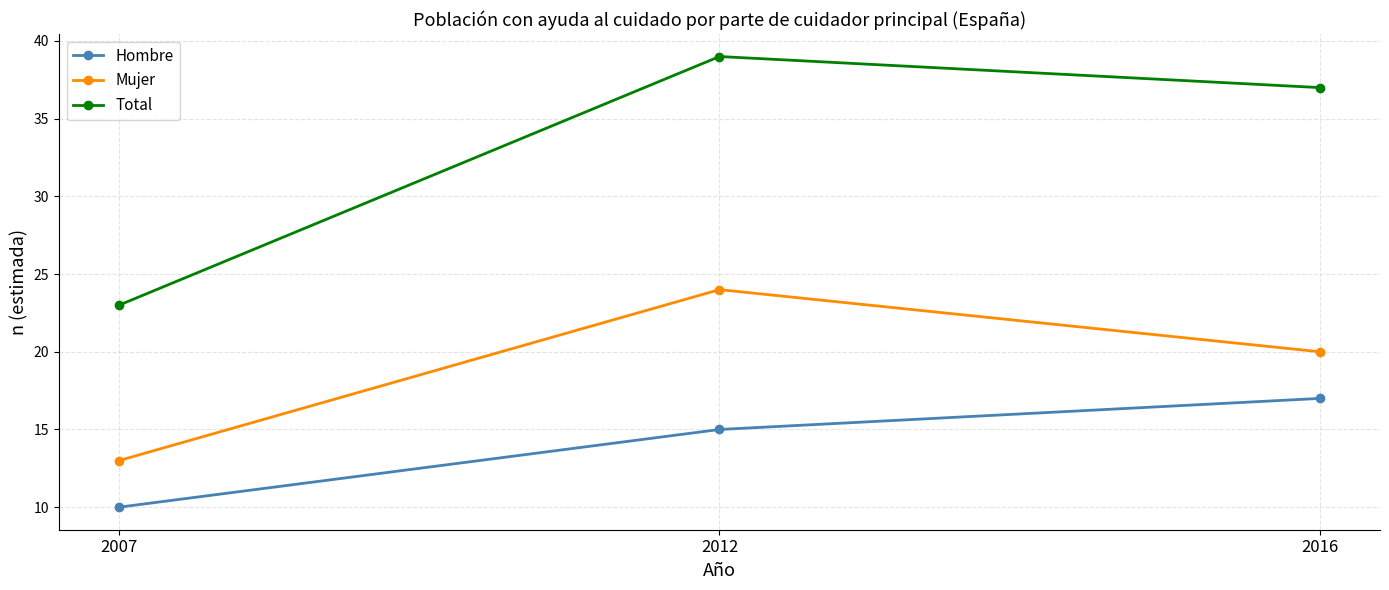

At which label does Total first exceed 37?

2012